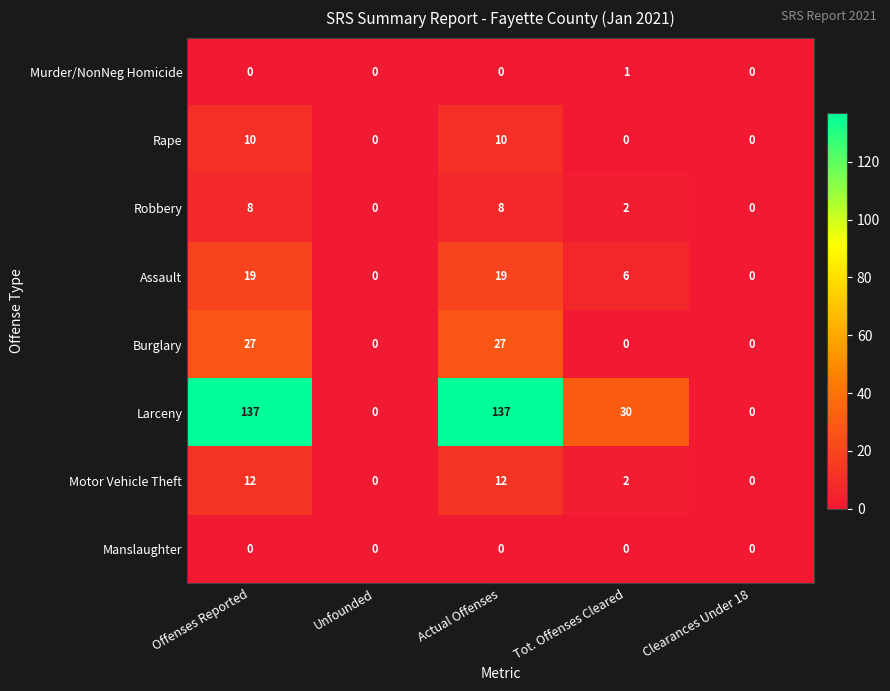

At which label does Larceny first exceed 30?

Offenses Reported